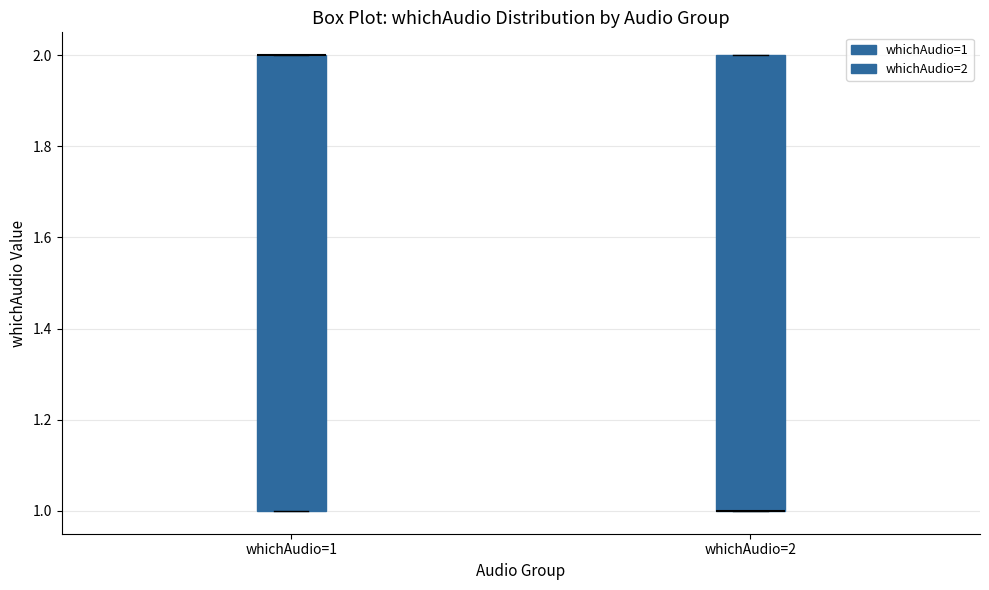

Reading left to right, read every box against the y-axis: the position of its median line, the range the box covers, and the ends of its whiskers. The values are not printed on the chart, so give them approximately, as read against the axis.

whichAudio=1: median 2 (drawn on the box's upper edge), box 1 to 2, whiskers 1 to 2
whichAudio=2: median 1 (drawn on the box's lower edge), box 1 to 2, whiskers 1 to 2